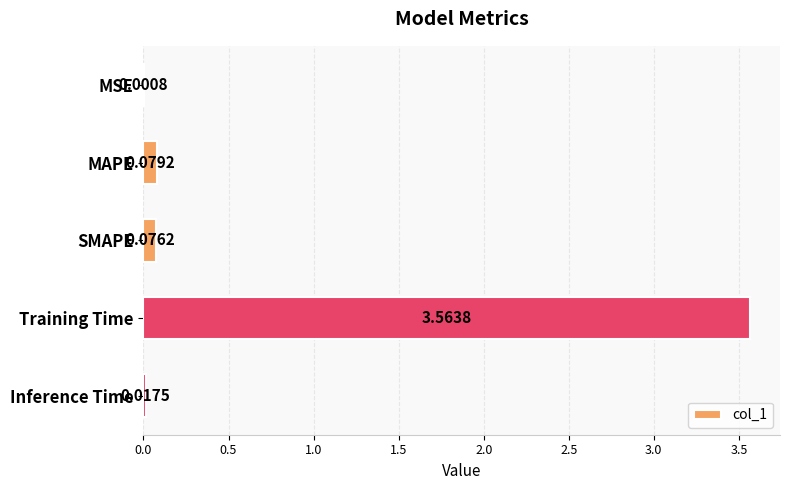

What is the sum of all values?

3.7